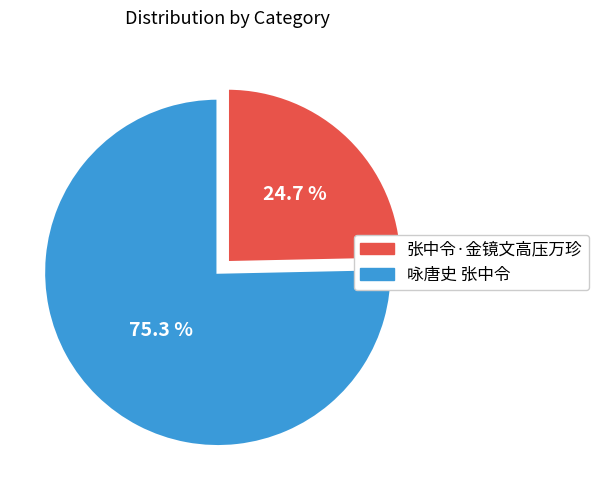

How many segments does this pie chart have?

2